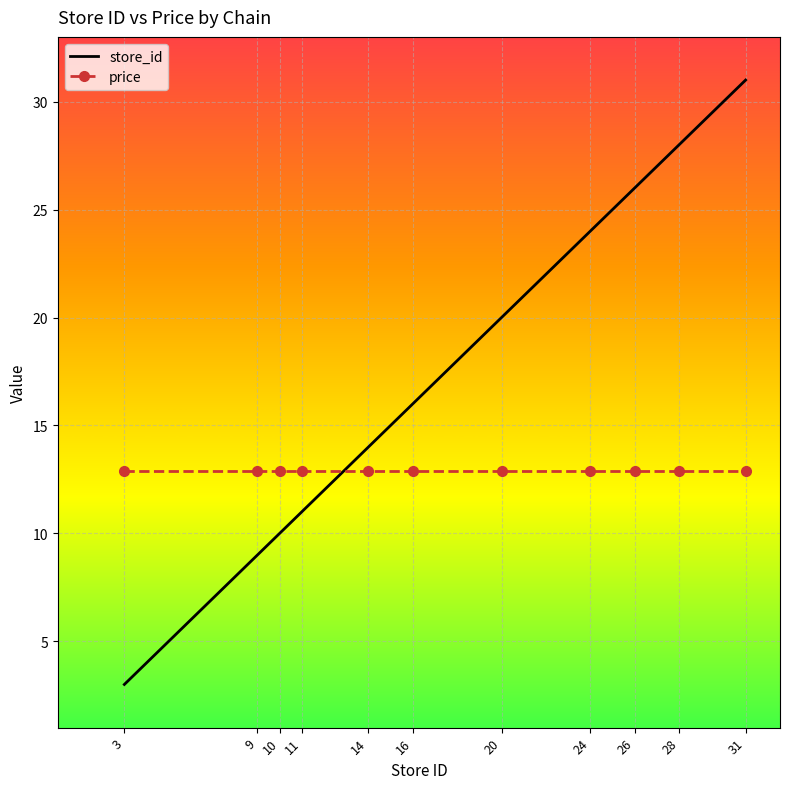

The price series shows 12.9 at 9. True or false?

True